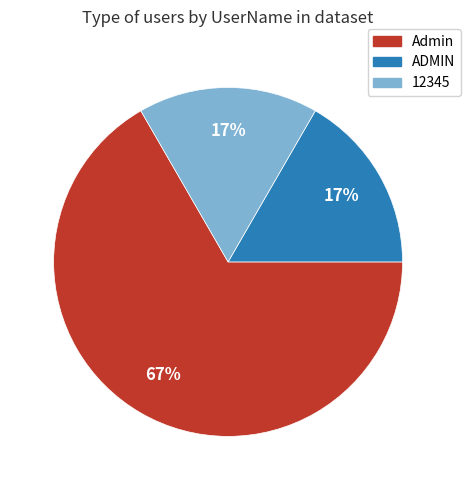

What is the largest slice in the pie chart?

Admin